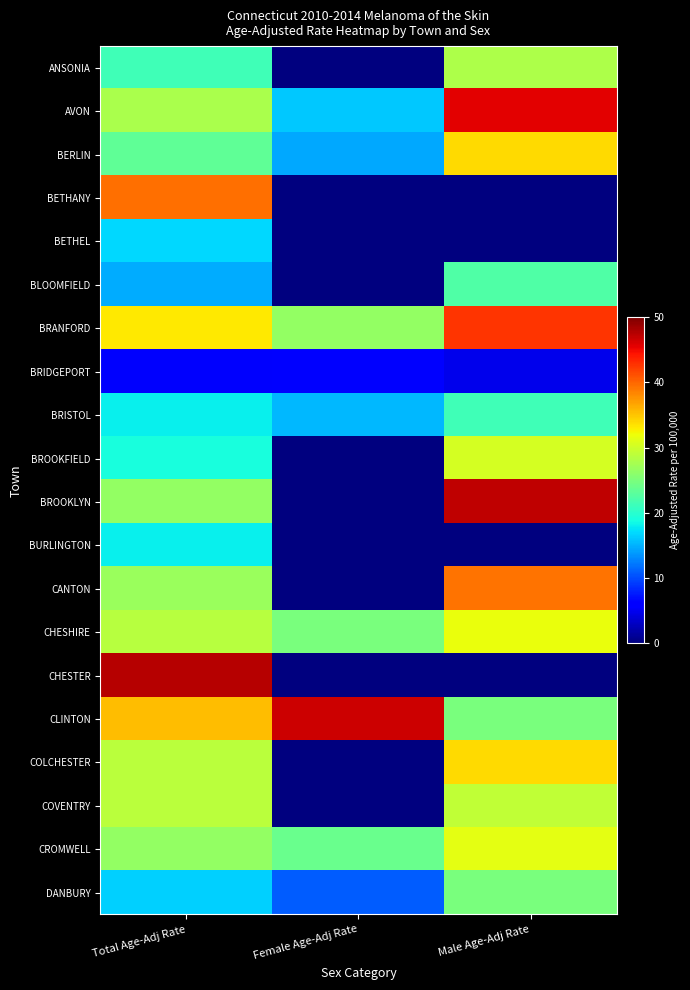

Reading right to left, what are all the values shown in this chart?

ANSONIA: Male Age-Adj Rate=28.0	Female Age-Adj Rate=0.0	Total Age-Adj Rate=21.3
AVON: Male Age-Adj Rate=45.6	Female Age-Adj Rate=16.0	Total Age-Adj Rate=27.9
BERLIN: Male Age-Adj Rate=33.8	Female Age-Adj Rate=14.5	Total Age-Adj Rate=23.3
BETHANY: Male Age-Adj Rate=0.0	Female Age-Adj Rate=0.0	Total Age-Adj Rate=39.6
BETHEL: Male Age-Adj Rate=0.0	Female Age-Adj Rate=0.0	Total Age-Adj Rate=17.0
BLOOMFIELD: Male Age-Adj Rate=22.3	Female Age-Adj Rate=0.0	Total Age-Adj Rate=14.7
BRANFORD: Male Age-Adj Rate=42.7	Female Age-Adj Rate=26.5	Total Age-Adj Rate=33.2
BRIDGEPORT: Male Age-Adj Rate=4.7	Female Age-Adj Rate=6.1	Total Age-Adj Rate=5.5
BRISTOL: Male Age-Adj Rate=21.4	Female Age-Adj Rate=15.4	Total Age-Adj Rate=18.1
BROOKFIELD: Male Age-Adj Rate=30.3	Female Age-Adj Rate=0.0	Total Age-Adj Rate=19.0
BROOKLYN: Male Age-Adj Rate=47.2	Female Age-Adj Rate=0.0	Total Age-Adj Rate=26.4
BURLINGTON: Male Age-Adj Rate=0.0	Female Age-Adj Rate=0.0	Total Age-Adj Rate=18.1
CANTON: Male Age-Adj Rate=39.4	Female Age-Adj Rate=0.0	Total Age-Adj Rate=26.8
CHESHIRE: Male Age-Adj Rate=31.8	Female Age-Adj Rate=24.9	Total Age-Adj Rate=28.6
CHESTER: Male Age-Adj Rate=0.0	Female Age-Adj Rate=0.0	Total Age-Adj Rate=47.6
CLINTON: Male Age-Adj Rate=25.0	Female Age-Adj Rate=46.5	Total Age-Adj Rate=35.5
COLCHESTER: Male Age-Adj Rate=33.9	Female Age-Adj Rate=0.0	Total Age-Adj Rate=28.9
COVENTRY: Male Age-Adj Rate=29.1	Female Age-Adj Rate=0.0	Total Age-Adj Rate=28.9
CROMWELL: Male Age-Adj Rate=31.3	Female Age-Adj Rate=23.9	Total Age-Adj Rate=26.4
DANBURY: Male Age-Adj Rate=25.0	Female Age-Adj Rate=10.8	Total Age-Adj Rate=16.4